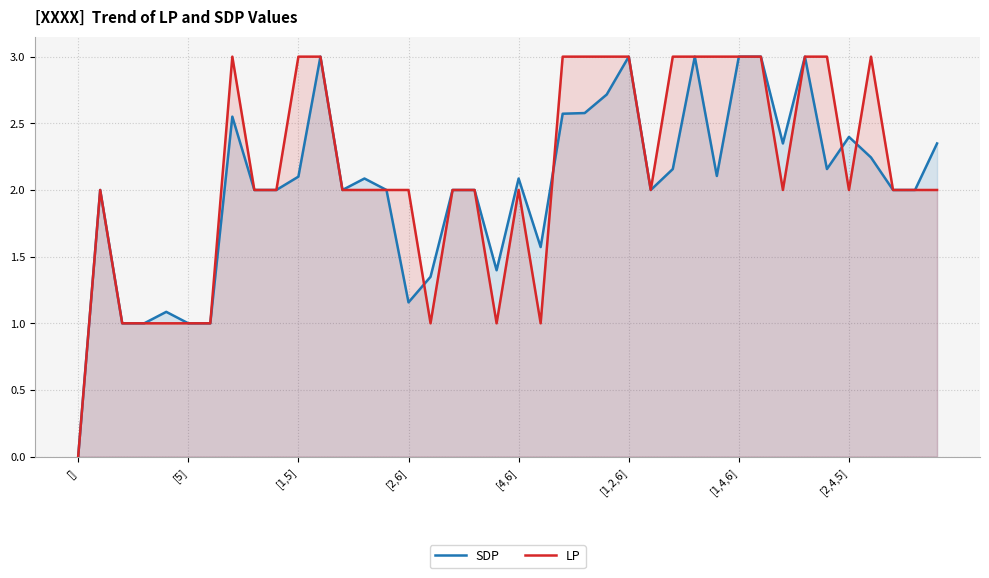

Which series has the largest range (max minus min)?

SDP